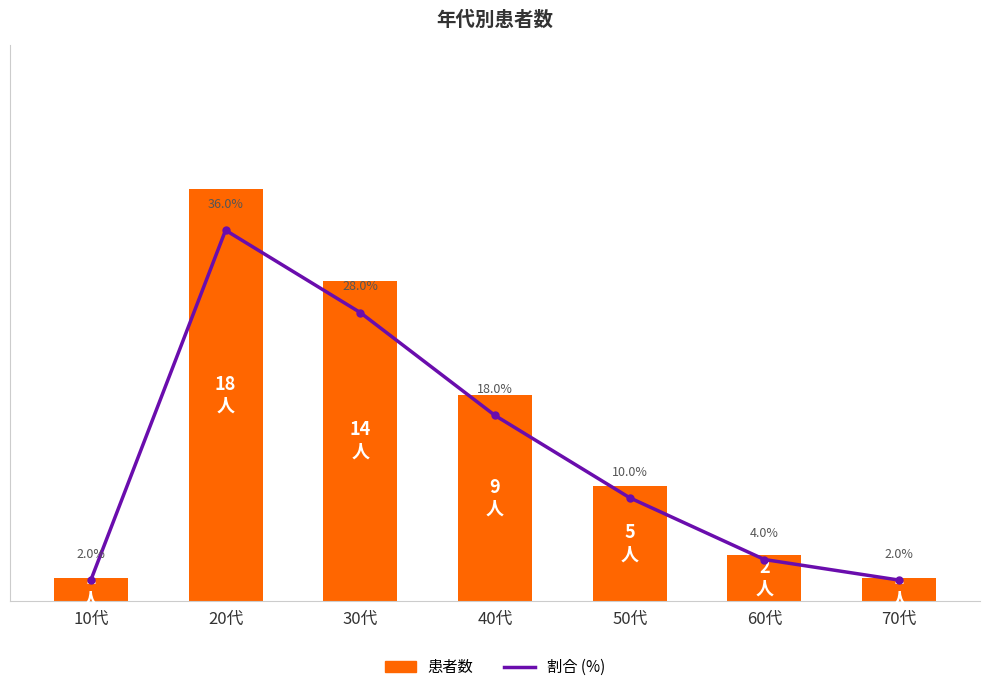

Which series changed the most between 50代 and 60代?

割合 (%)